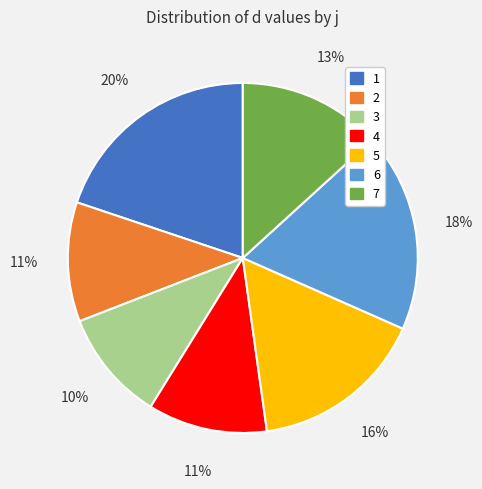

Which slice is the largest?

1